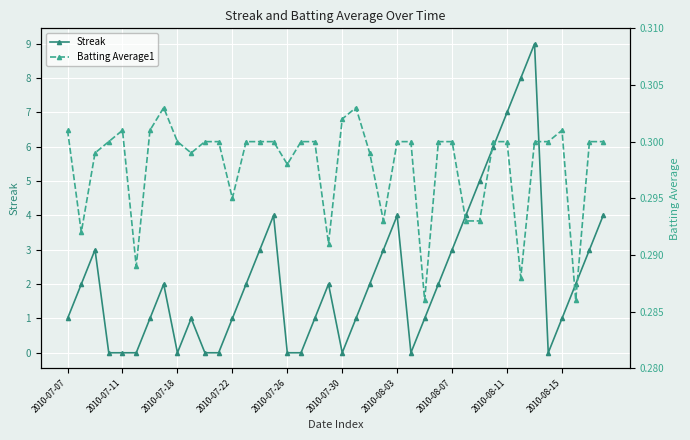

Is it true that Batting Average1 equals 0.2 at 2010-08-11?

False